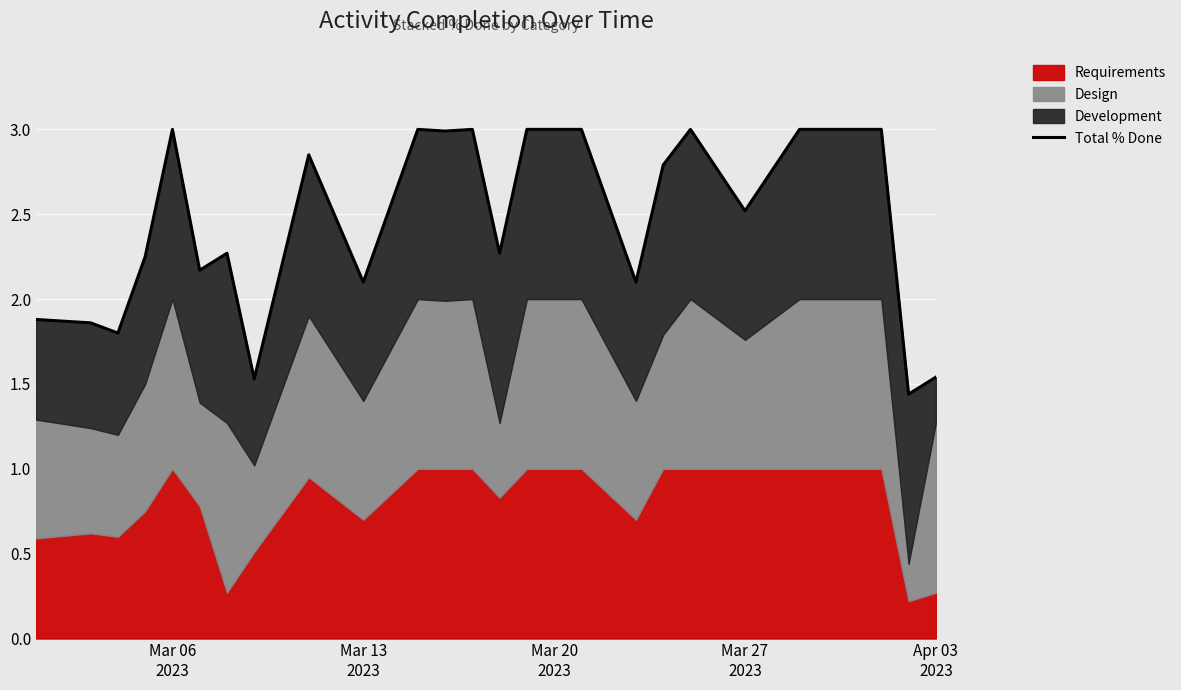

What is the highest value of the Requirements series?

1.0